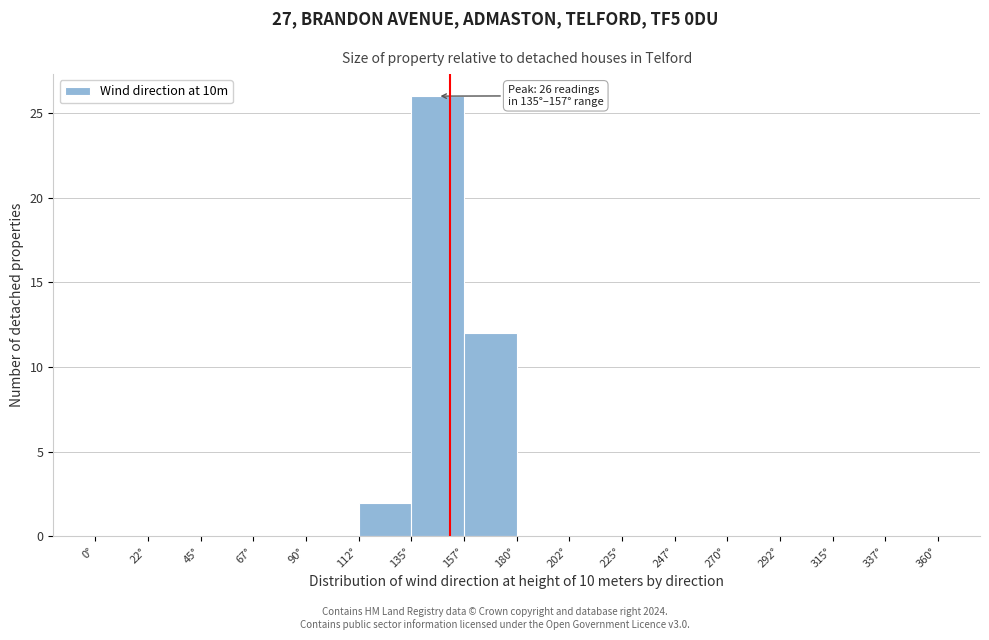

Over which range of the x-axis is the bar tallest?

135.0 to 157.5